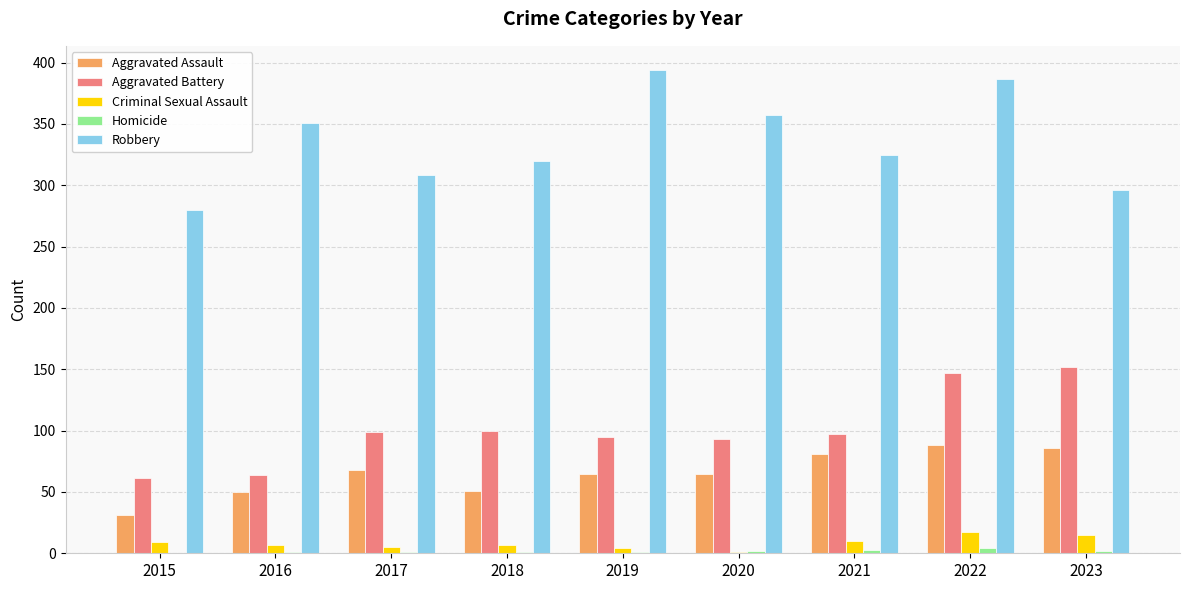

What is the maximum value for Robbery?

394